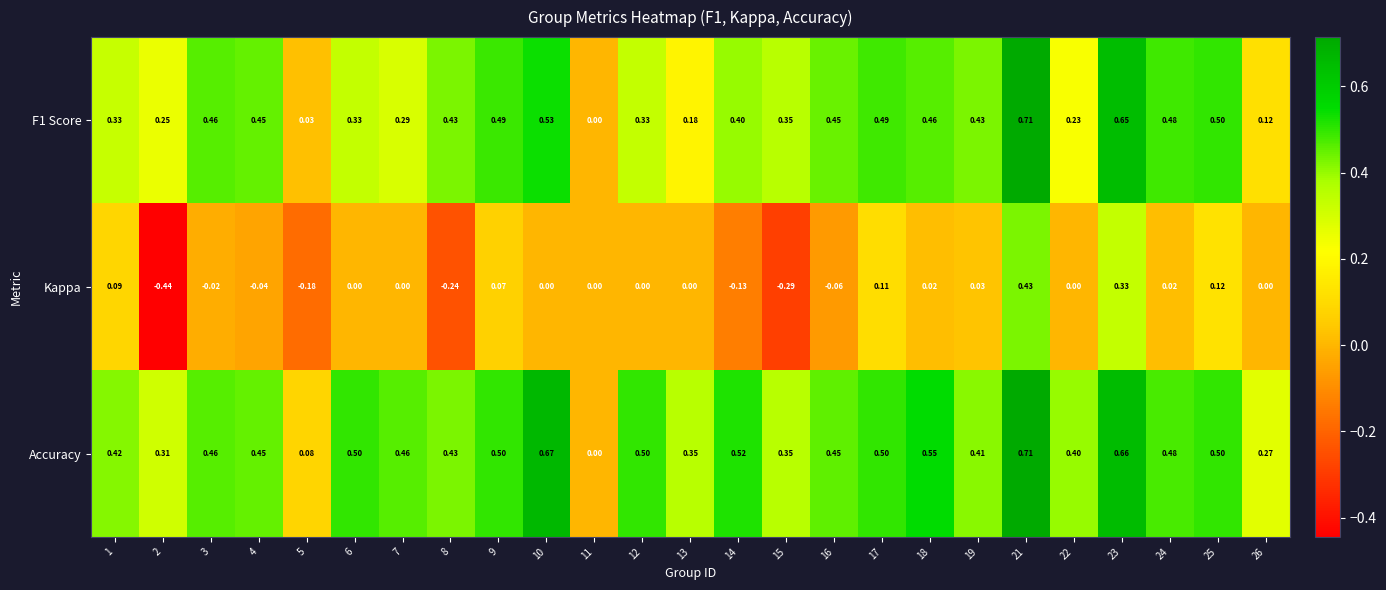

How many data points in Kappa are less than 0?

8